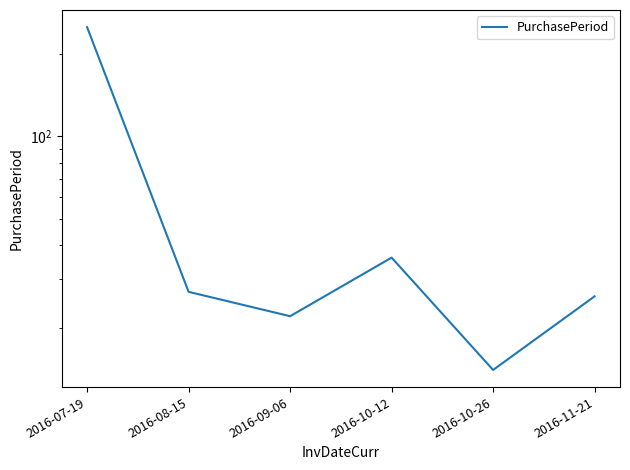

Reading left to right, transcribe all the data shown in this chart.

2016-07-19=250	2016-08-15=27	2016-09-06=22	2016-10-12=36	2016-10-26=14	2016-11-21=26